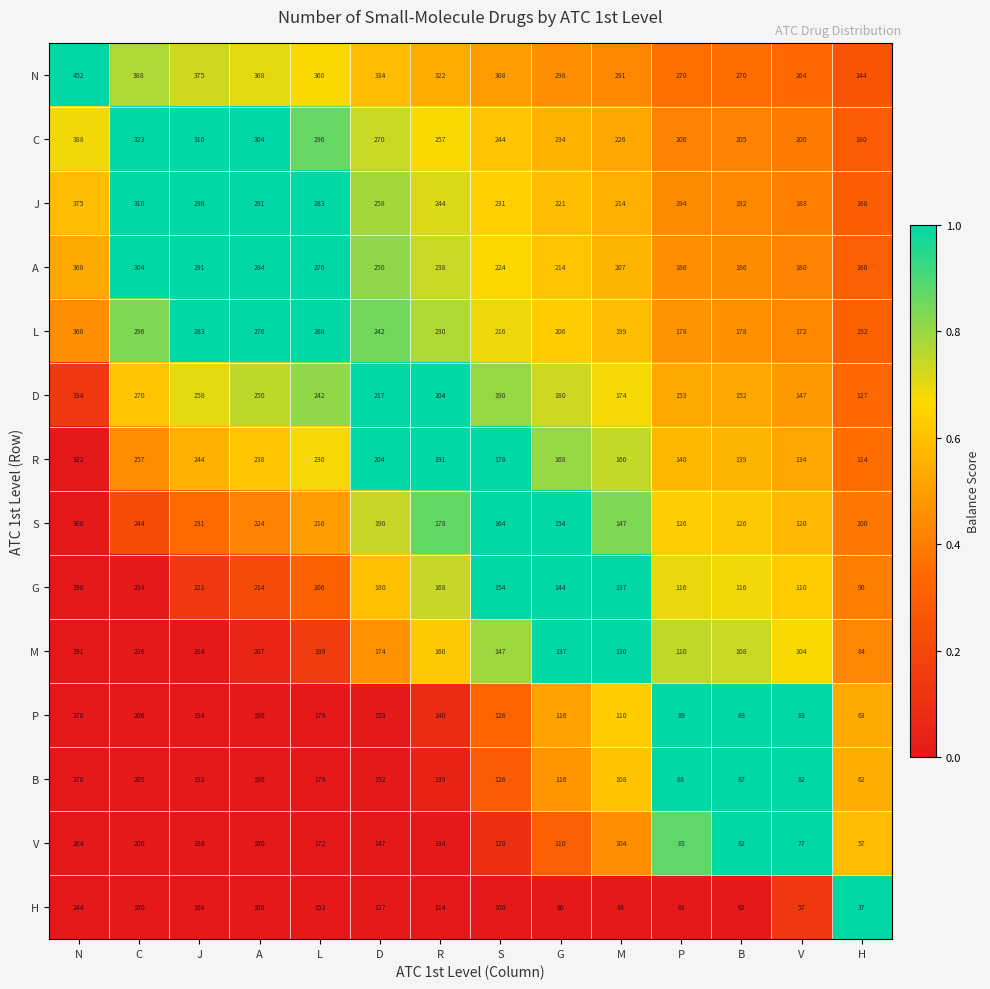

What is the total value across all series at D?

2898